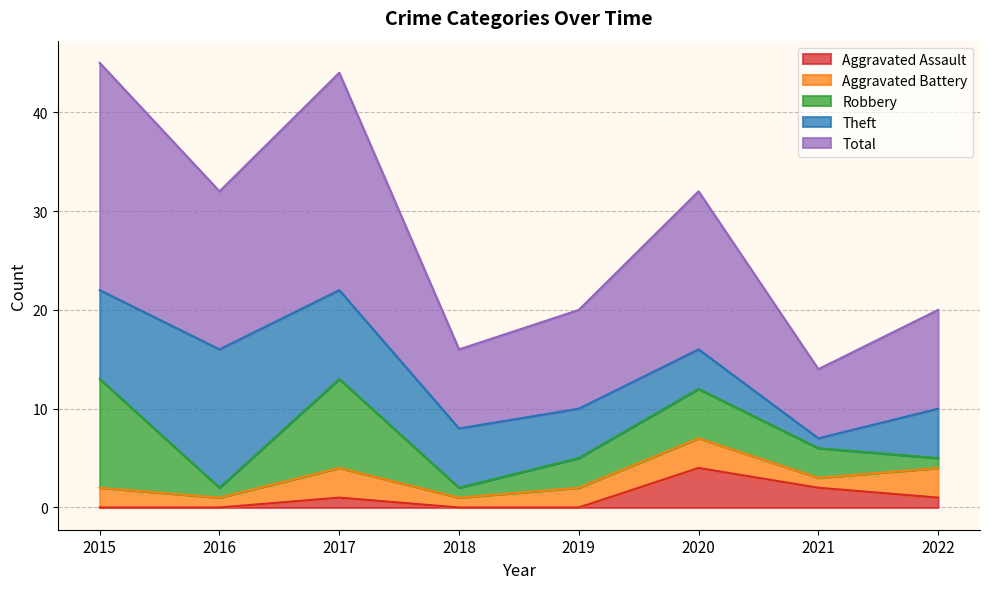

Reading right to left, extract all data points from this chart.

Aggravated Assault: 1	2	4	0	0	1	0	0
Aggravated Battery: 3	1	3	2	1	3	1	2
Robbery: 1	3	5	3	1	9	1	11
Theft: 5	1	4	5	6	9	14	9
Total: 10	7	16	10	8	22	16	23